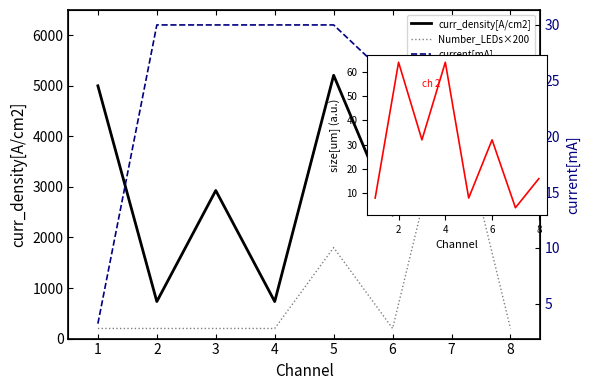

True or false: current[mA] has a value of 51.5 at 2.

False